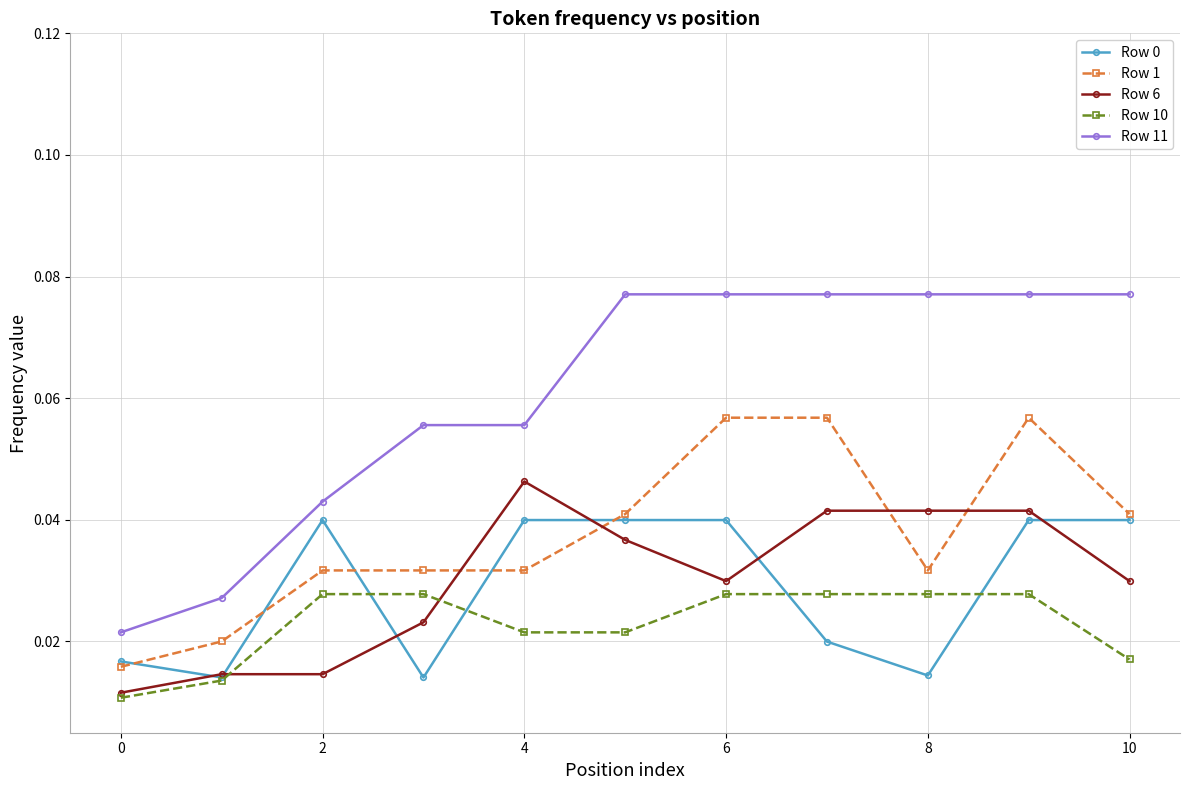

How many Row 6 values are between 0 and 1?

11